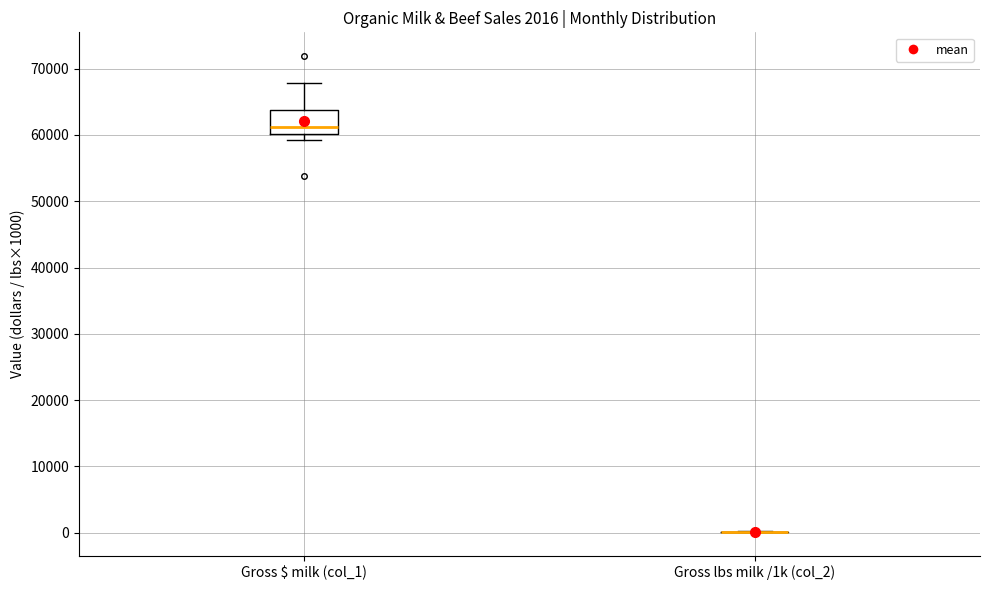

Comparing the boxes themselves (not the whiskers), which one is the tallest?

Gross $ milk (col_1)